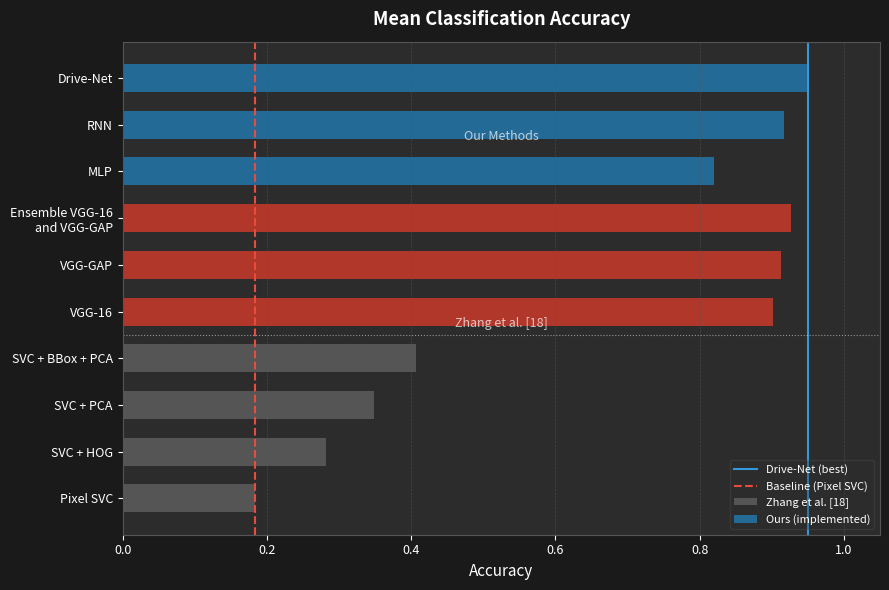

What is the difference between the Baseline (Pixel SVC) values at 0.0 and 0.2?

1